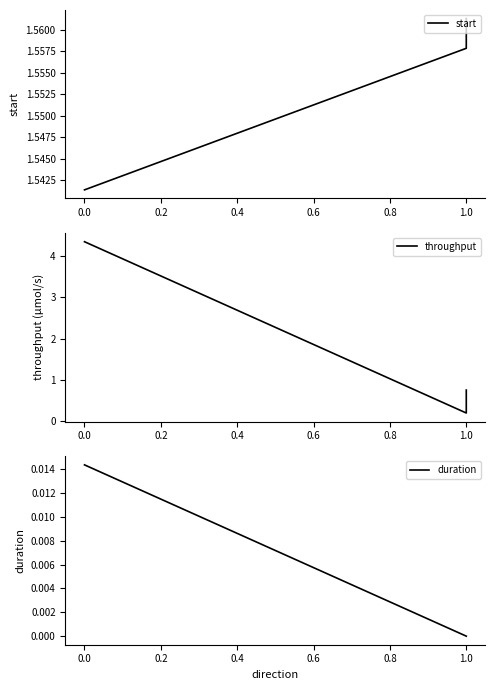

At 0.0, list the series in order from largest to smallest.

throughput, start, duration